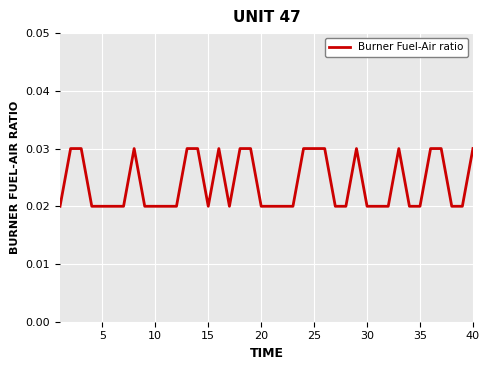

How many points are lower than both their immediate neighbors (excluding endpoints)?

2